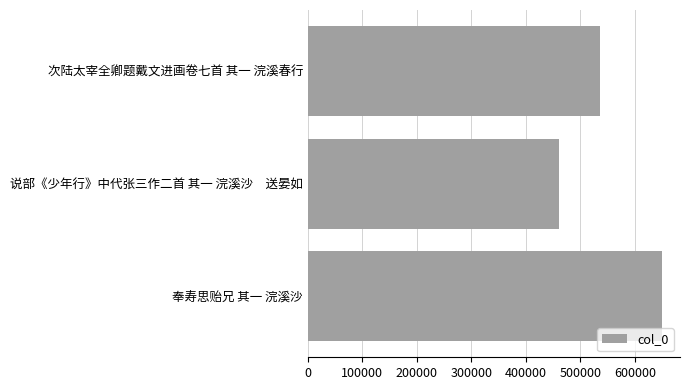

Reading top to bottom, extract all data points from this chart.

536657	460419	650007